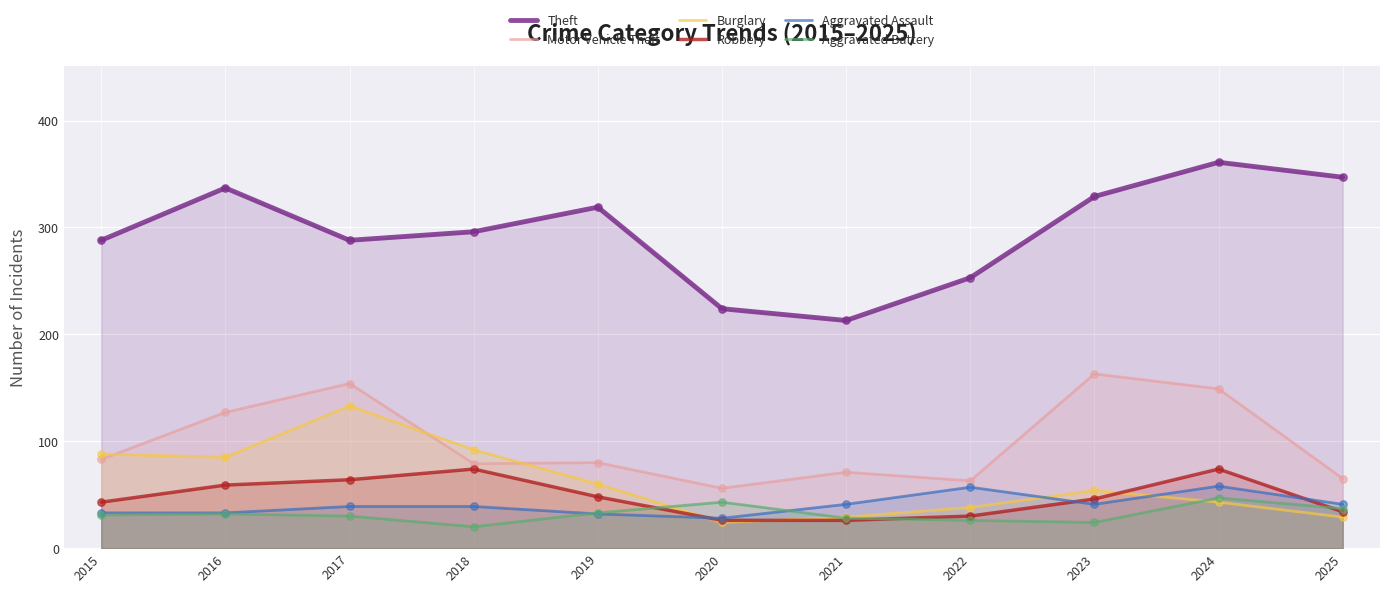

Which series has the largest total across all categories?

Theft